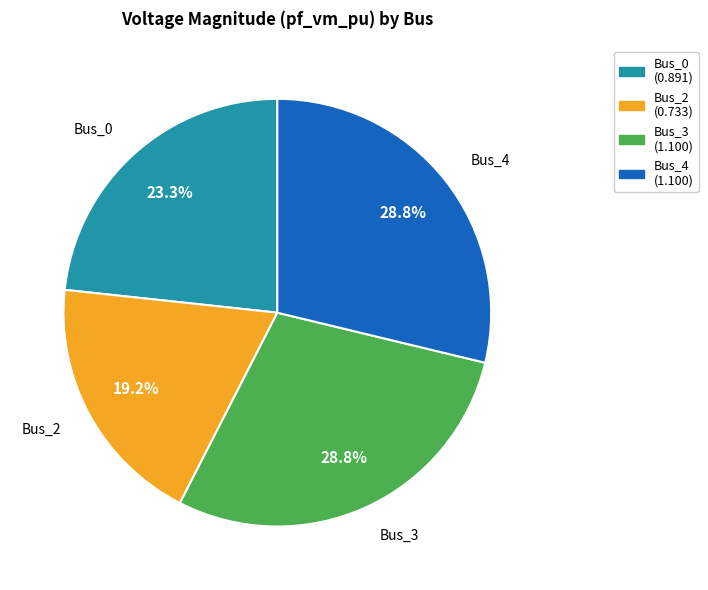

To the nearest percent, what is the average slice percentage?

25%